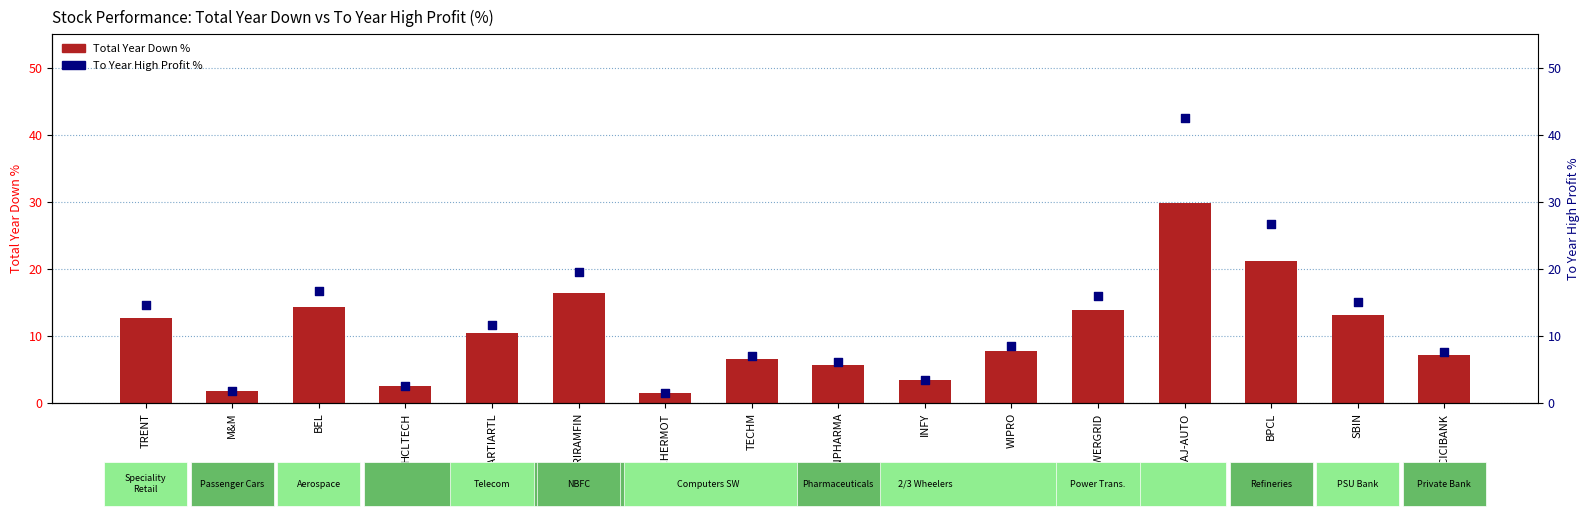

Which series has the largest total across all categories?

To Year High Profit %